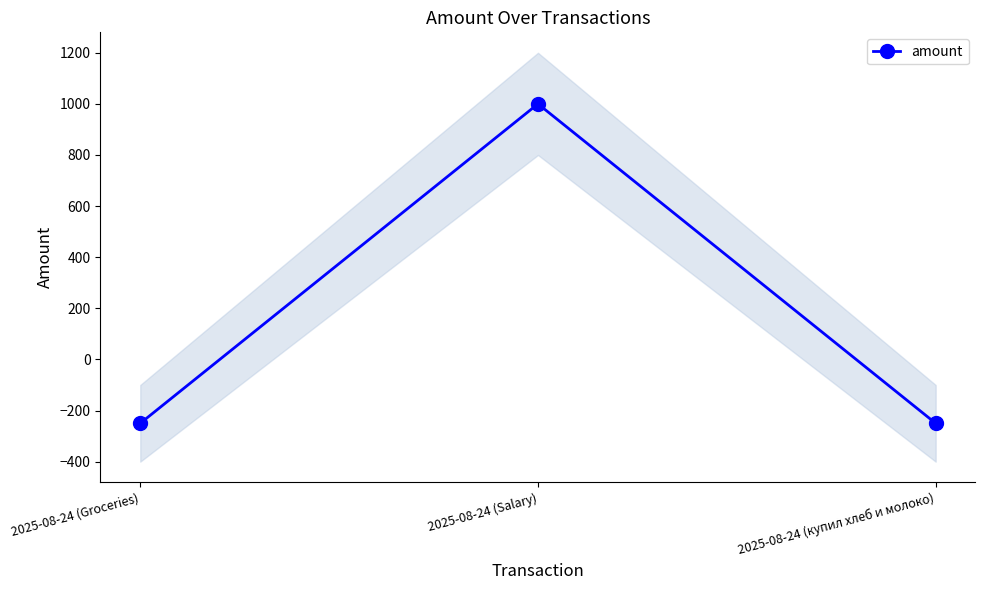

What position from the right is 2025-08-24 (Salary)?

2